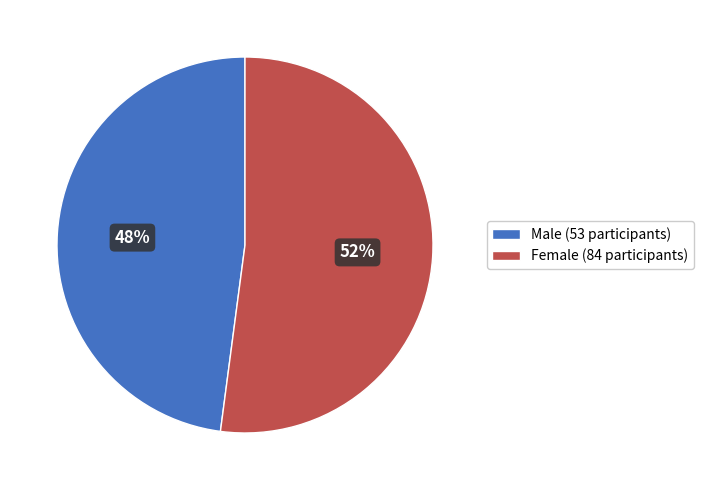

What is the ratio of the value at Female (84 participants) to the value at Male (53 participants)?

1.1